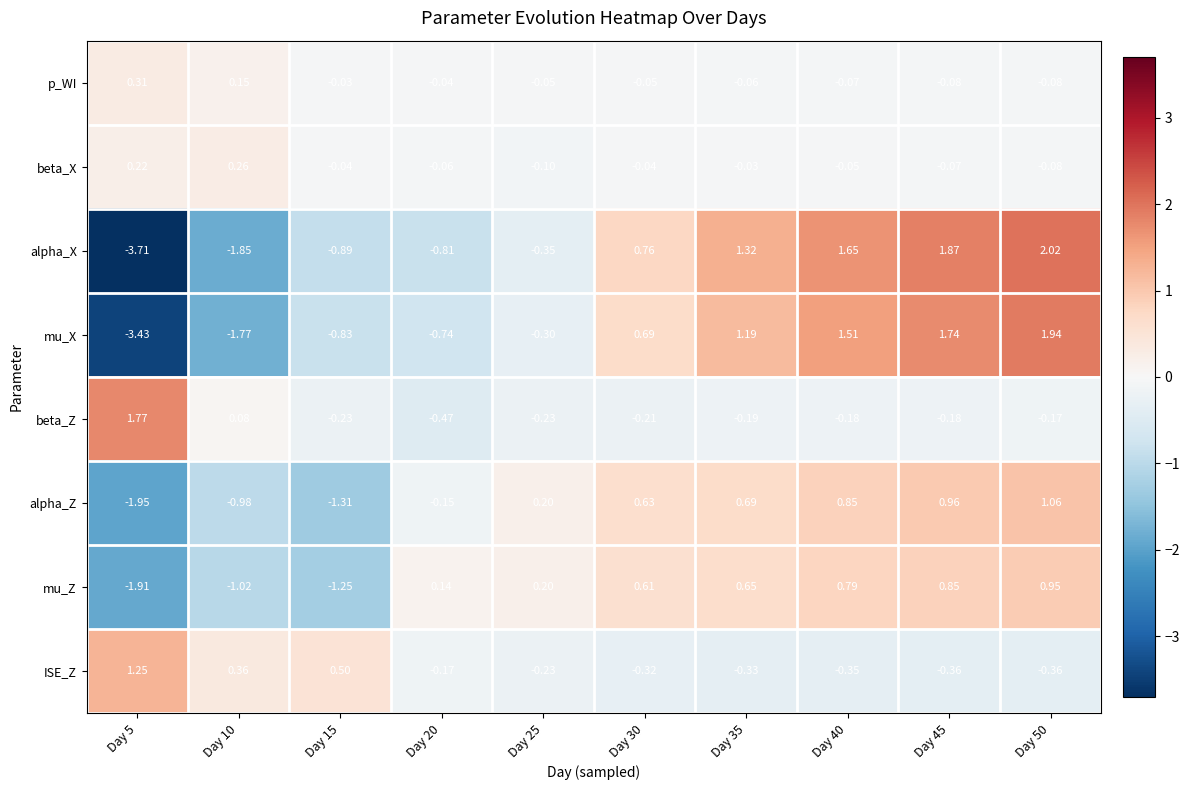

Which series has the largest range (max minus min)?

alpha_X